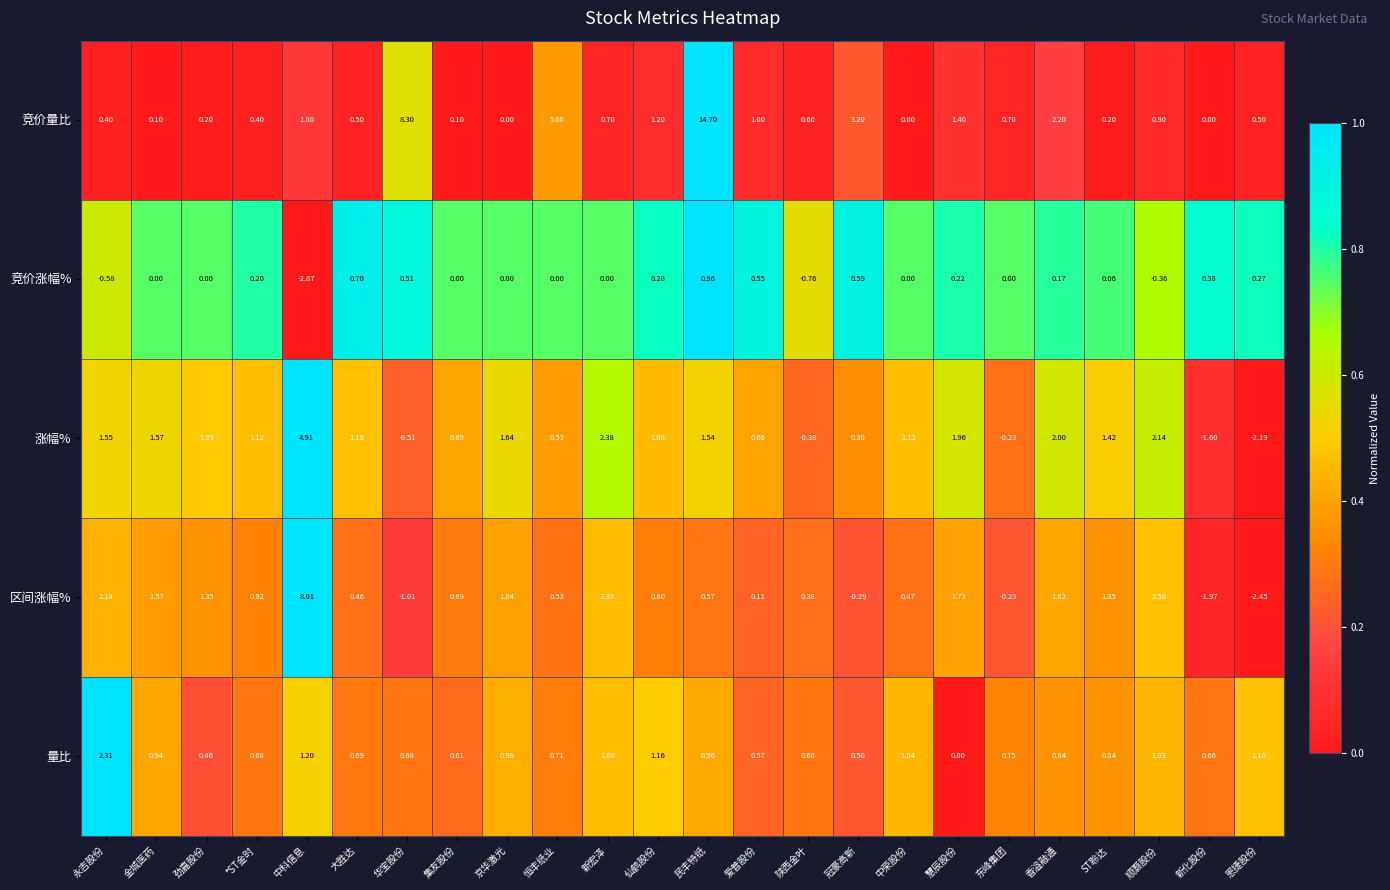

Which series changed the most between 仙鹤股份 and 爱普股份?

区间涨幅%